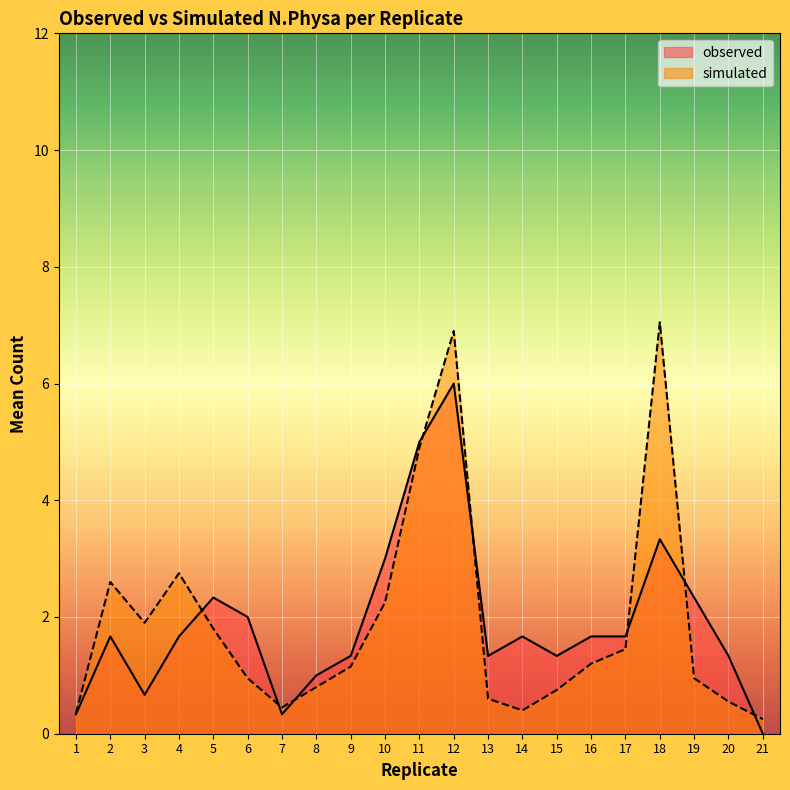

The value of observed at 13 is 2.2. True or false?

False